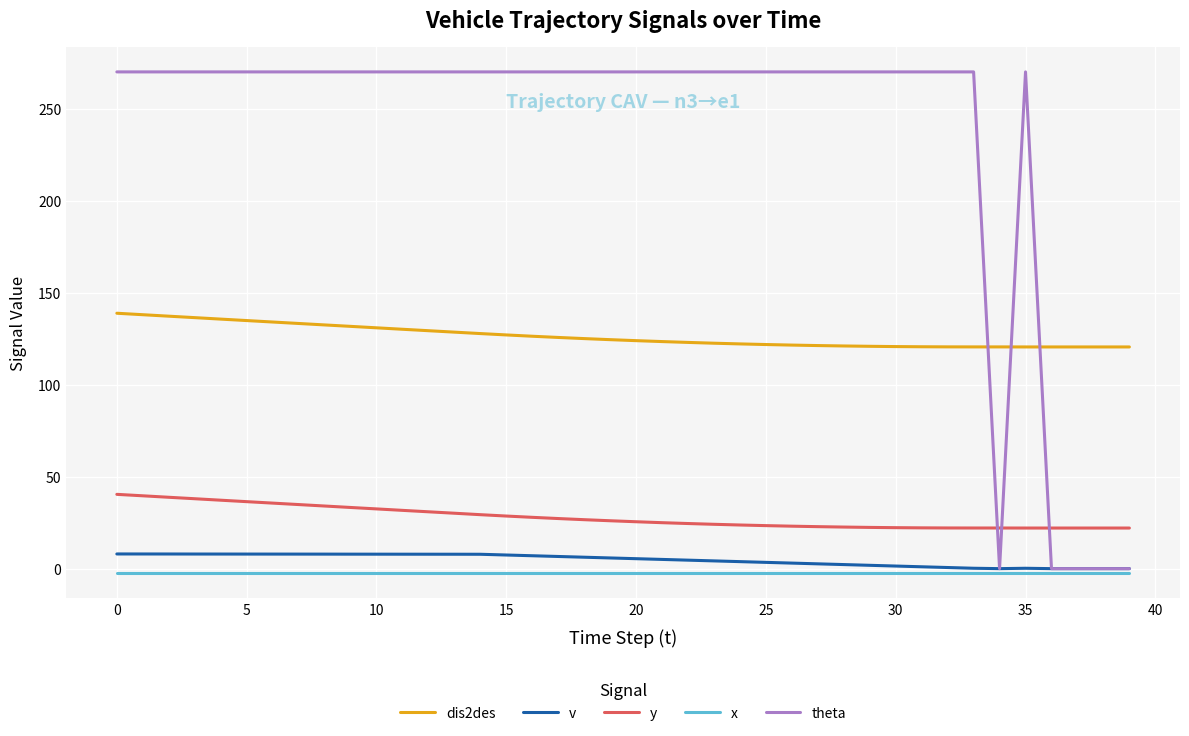

How many lines are shown in the chart?

5